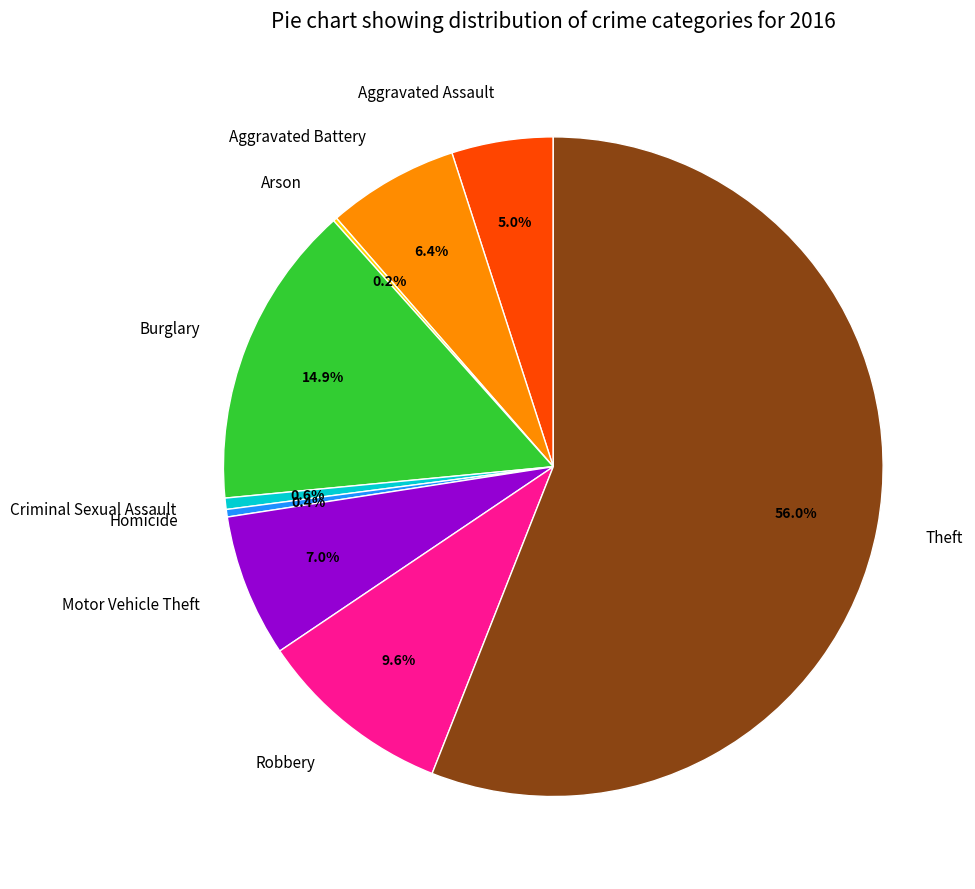

Does Criminal Sexual Assault represent more than half of the total?

No